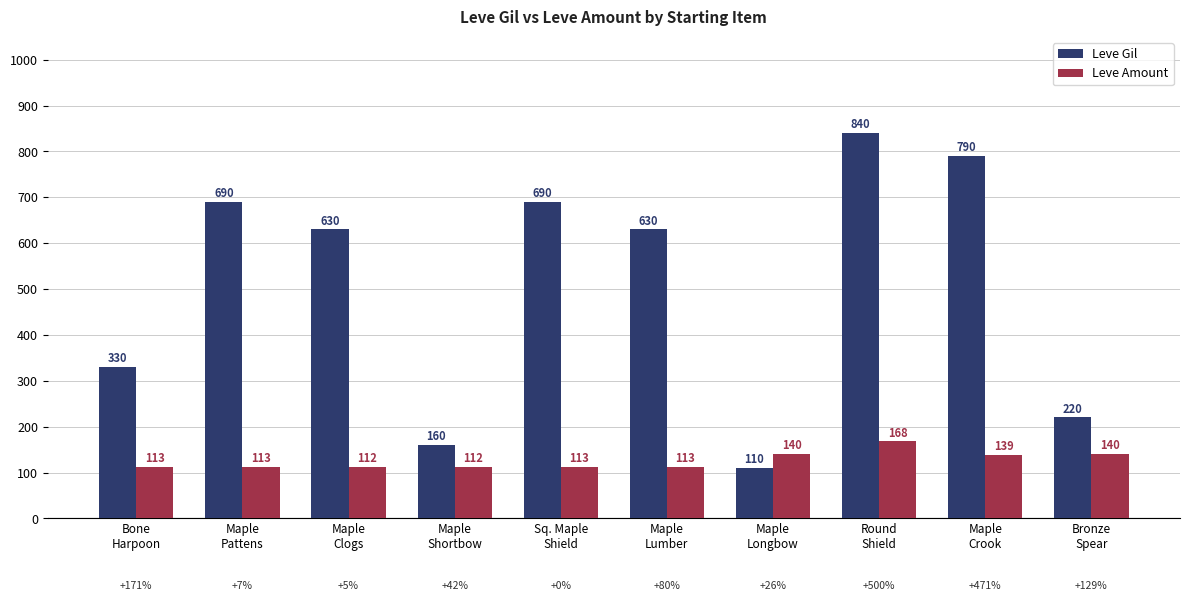

Reading right to left, what are all the values shown in this chart?

Leve Gil: 220	790	840	110	630	690	160	630	690	330
Leve Amount: 140	139	168	140	113	113	112	112	113	113